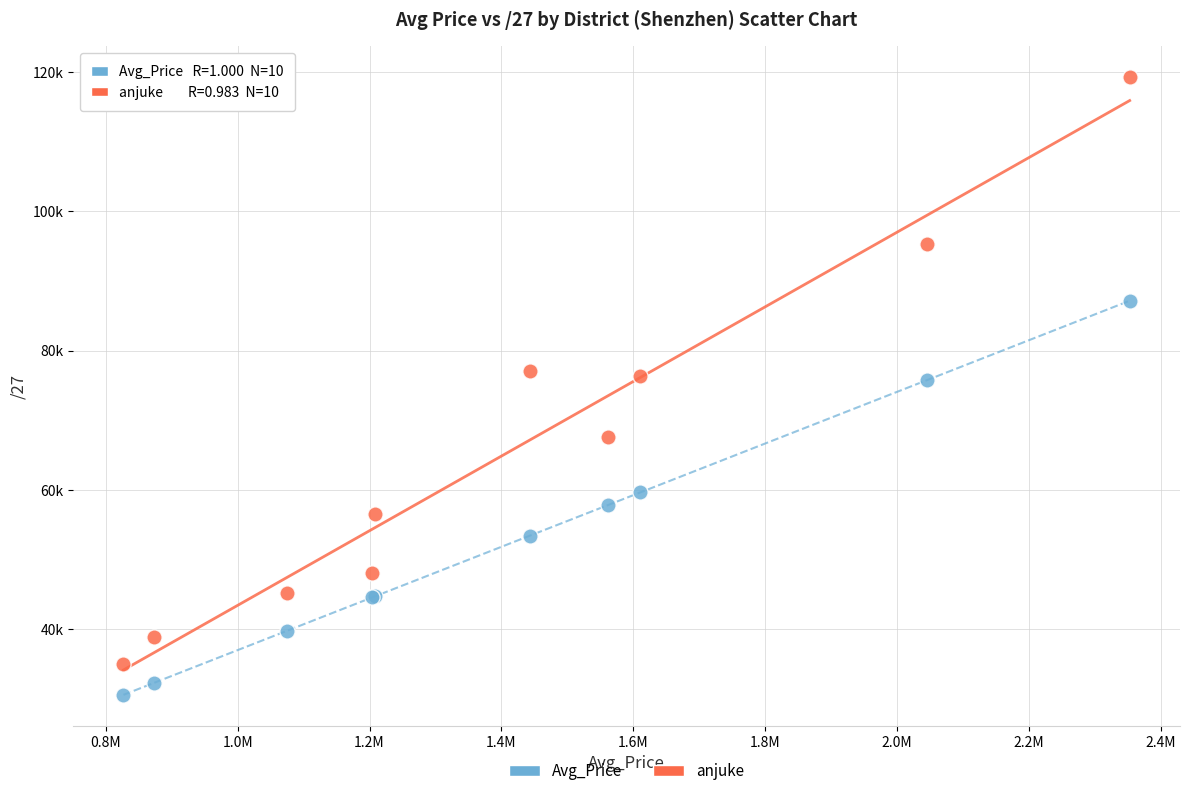

What are all the series names shown in the legend?

Avg_Price, anjuke